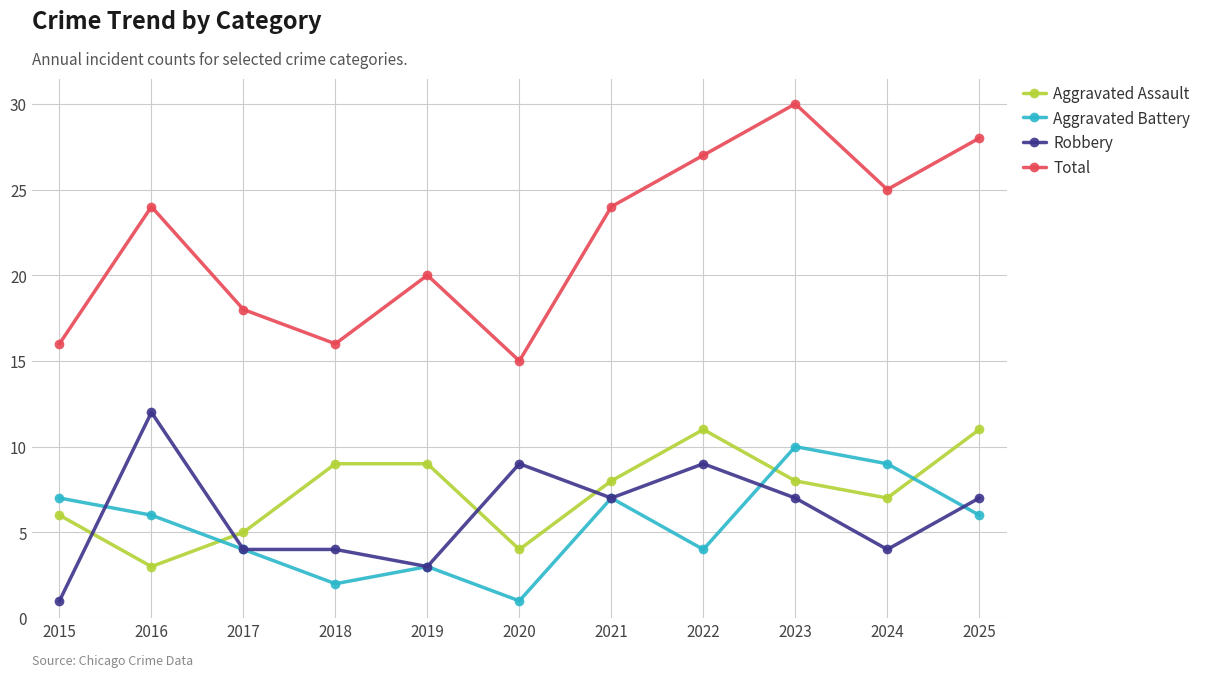

Does the chart have visible grid lines?

Yes